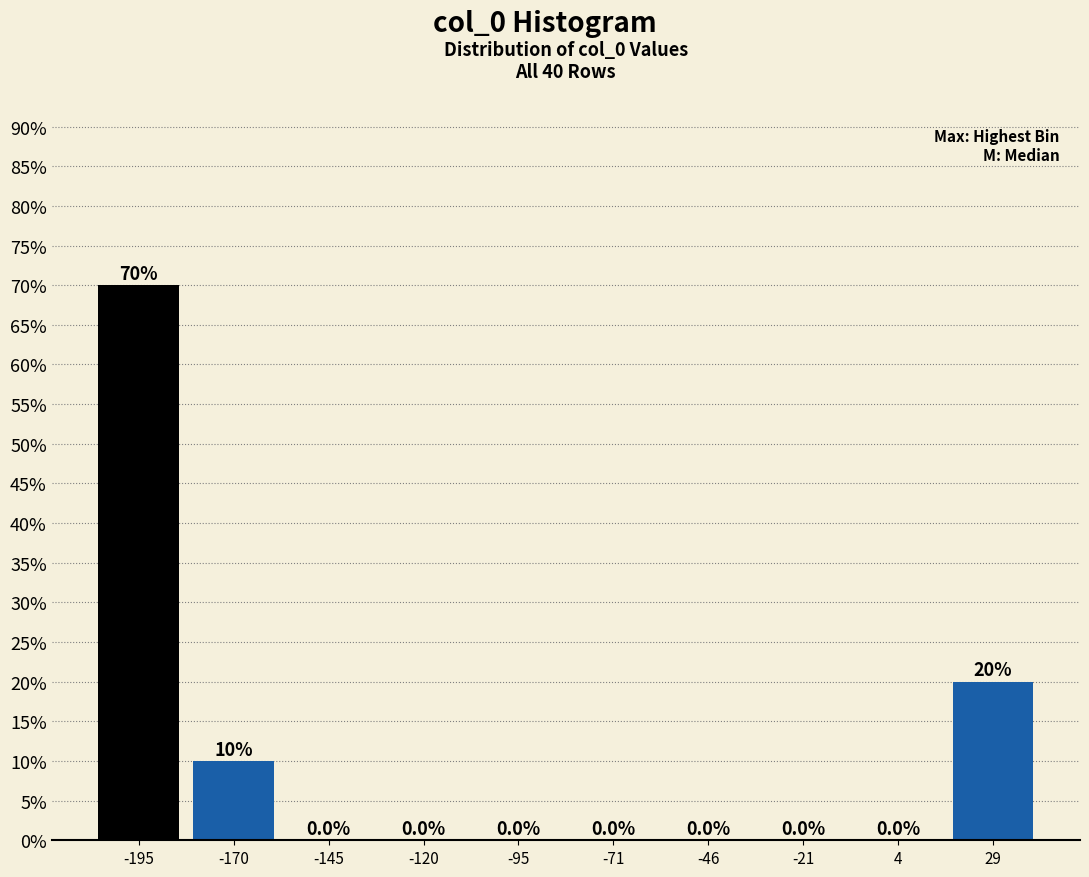

Reading left to right, list every bar in this chart as the range it spans on the x-axis followed by its height. The bar edges are not printed on the chart, so give them approximately, as read against the axis.

-205 to -185: 70.0
-185 to -160: 10.0
-160 to -135: 0.0
-135 to -110: 0.0
-110 to -85: 0.0
-85 to -60: 0.0
-60 to -35: 0.0
-35 to -10: 0.0
-10 to 15: 0.0
15 to 40: 20.0